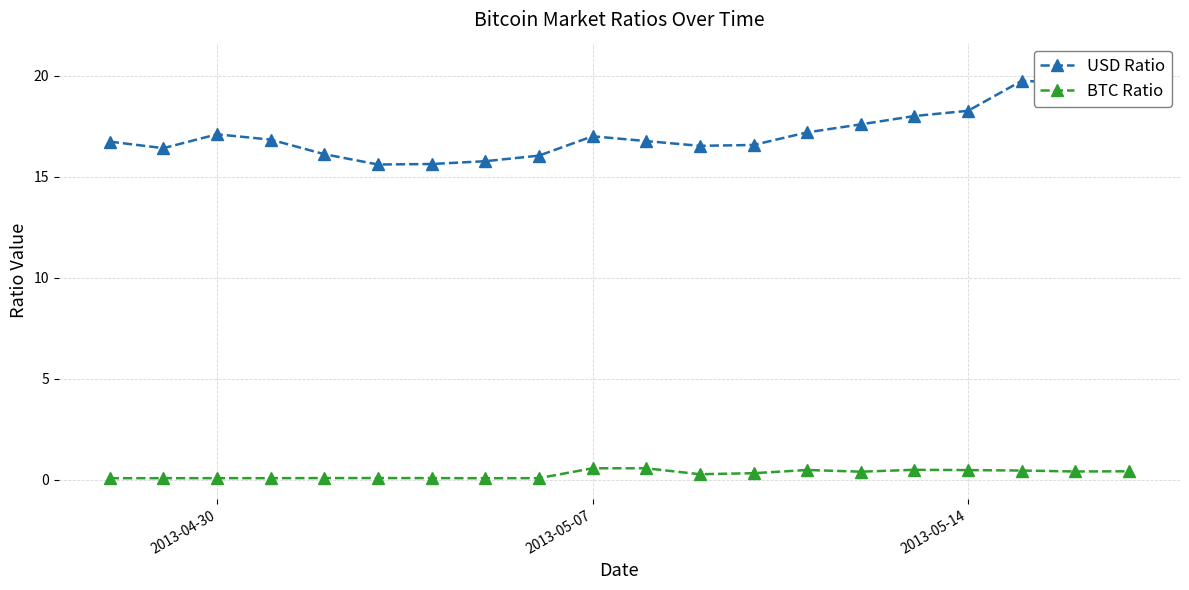

Is it true that BTC Ratio equals 0.1 at 2013-04-30?

True